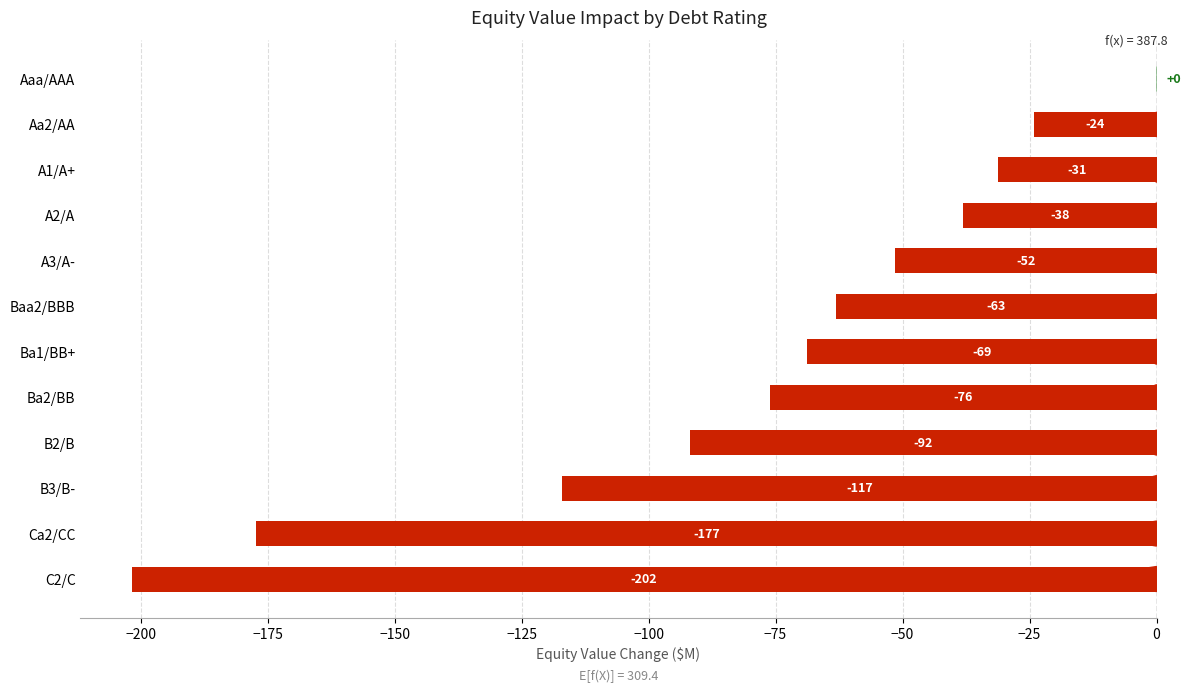

Between Baa2/BBB and Aa2/AA, which is larger?

Aa2/AA